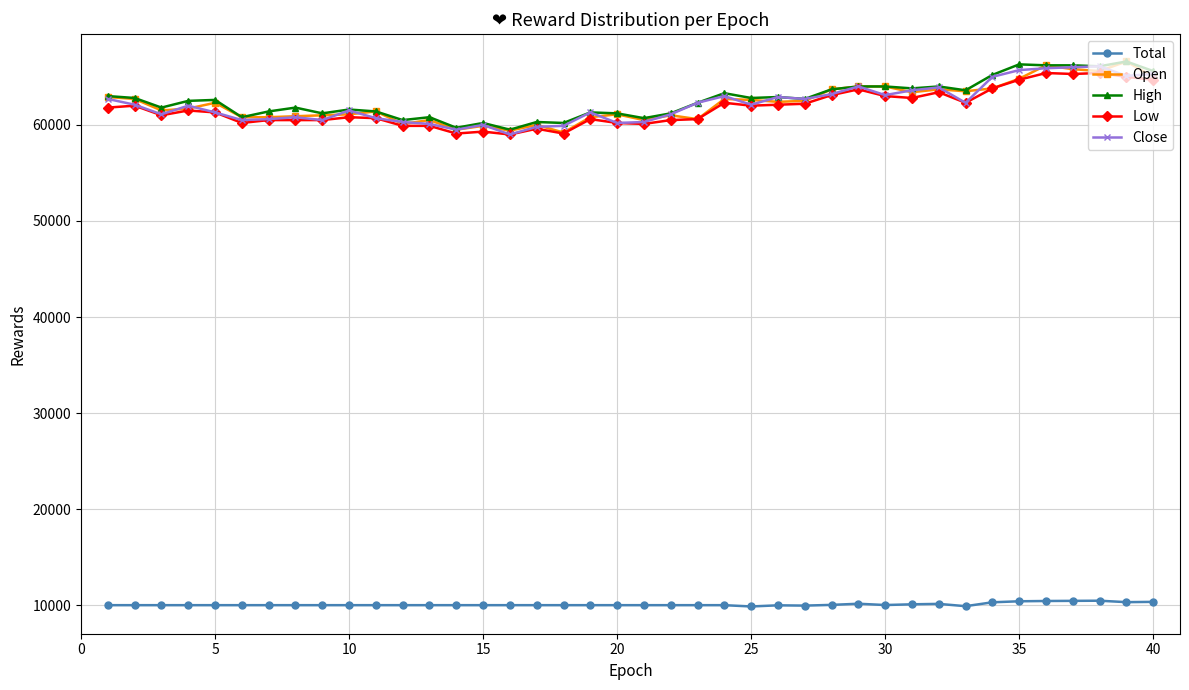

At how many categories does at least one series exceed 23186?

40